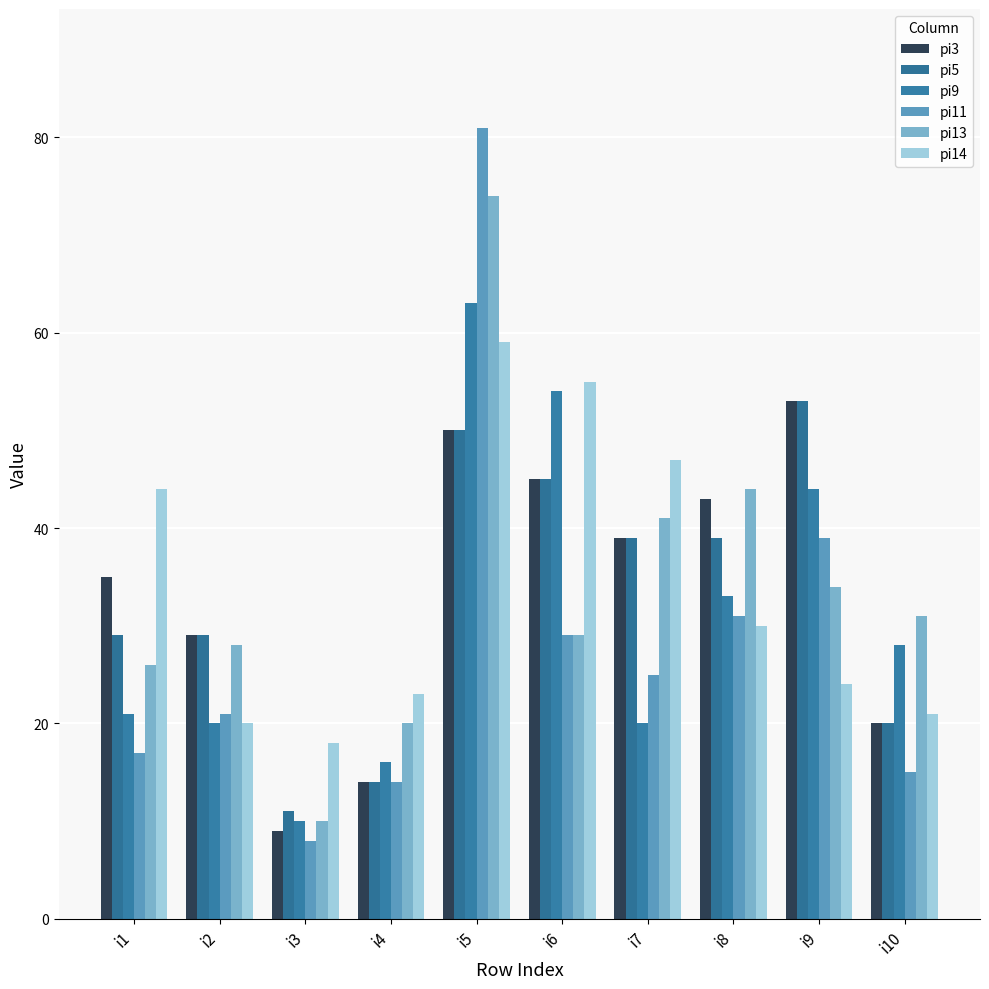

Where does the pi9 series first go above 28?

i5